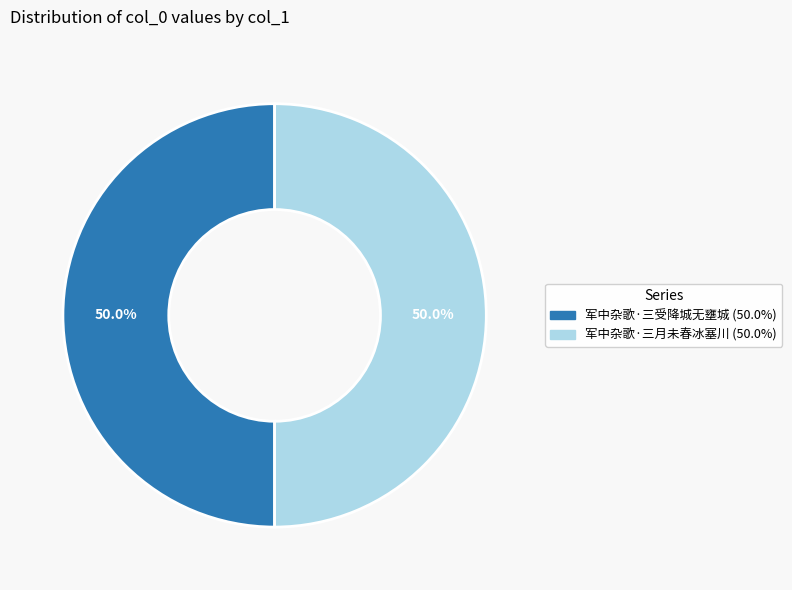

What is the ratio of the value at 军中杂歌·三月未春冰塞川 to the value at 军中杂歌·三受降城无壅城?

1.0